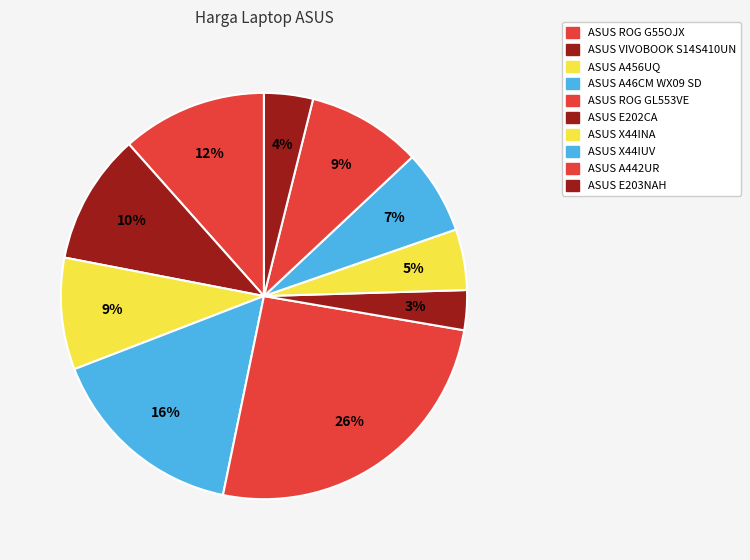

What is the ratio of the value at ASUS VIVOBOOK S14S410UN to the value at ASUS ROG GL553VE?

0.4